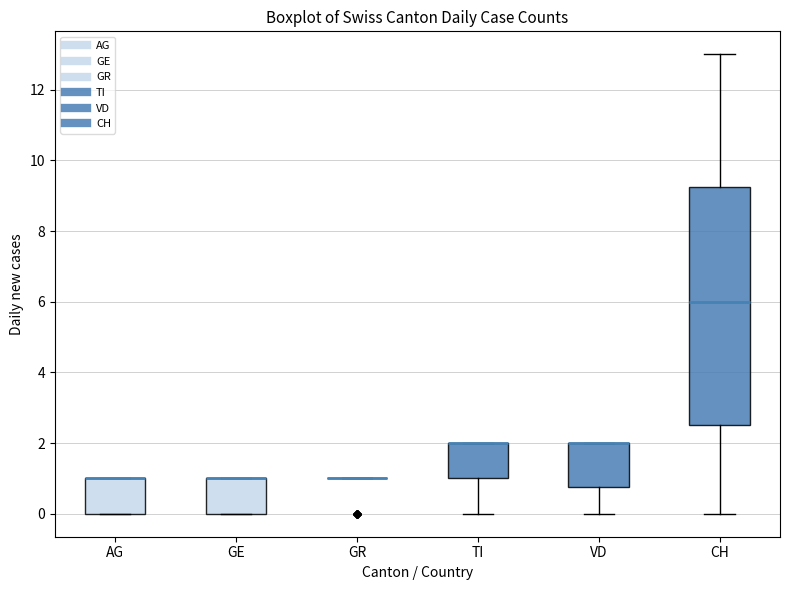

Which box is the tallest, from its lower edge to its upper edge?

CH